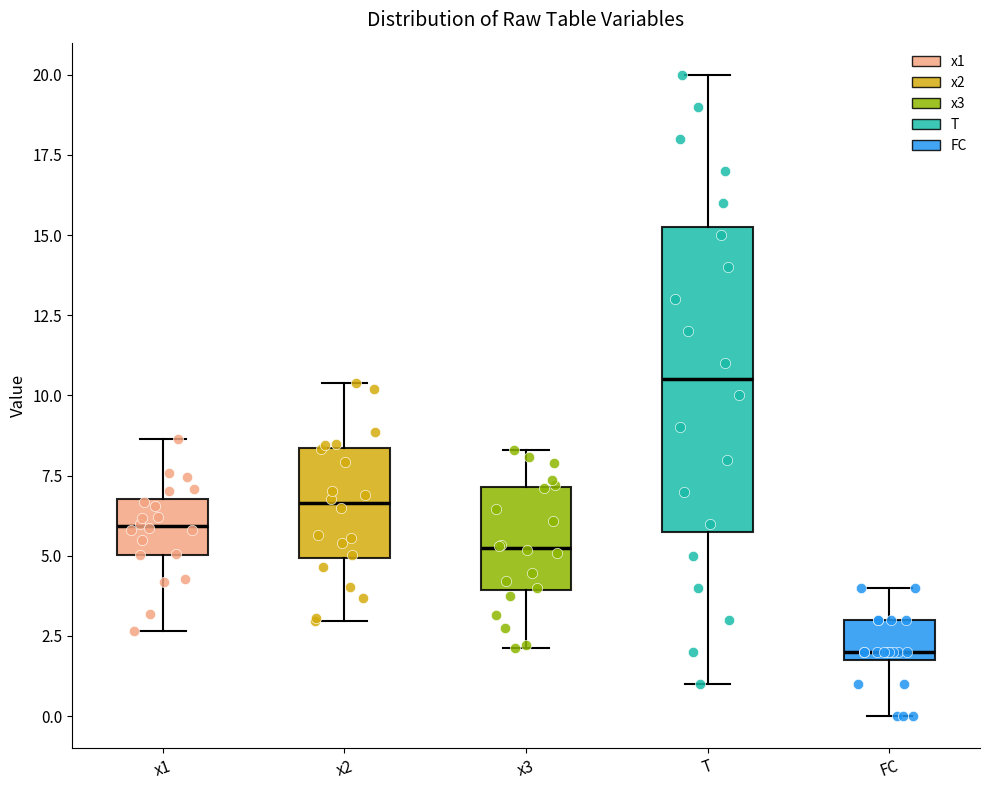

Reading left to right, read every box against the y-axis: the position of its median line, the range the box covers, and the ends of its whiskers. The values are not printed on the chart, so give them approximately, as read against the axis.

x1: median 6.0, box 5.0 to 7.0, whiskers 2.5 to 8.5
x2: median 6.5, box 5.0 to 8.5, whiskers 3.0 to 10.5
x3: median 5.0, box 4.0 to 7.0, whiskers 2.0 to 8.5
T: median 10.5, box 6.0 to 15.5, whiskers 1.0 to 20.0
FC: median 2.0 (just above the box's lower edge), box 2.0 to 3.0, whiskers 0.0 to 4.0